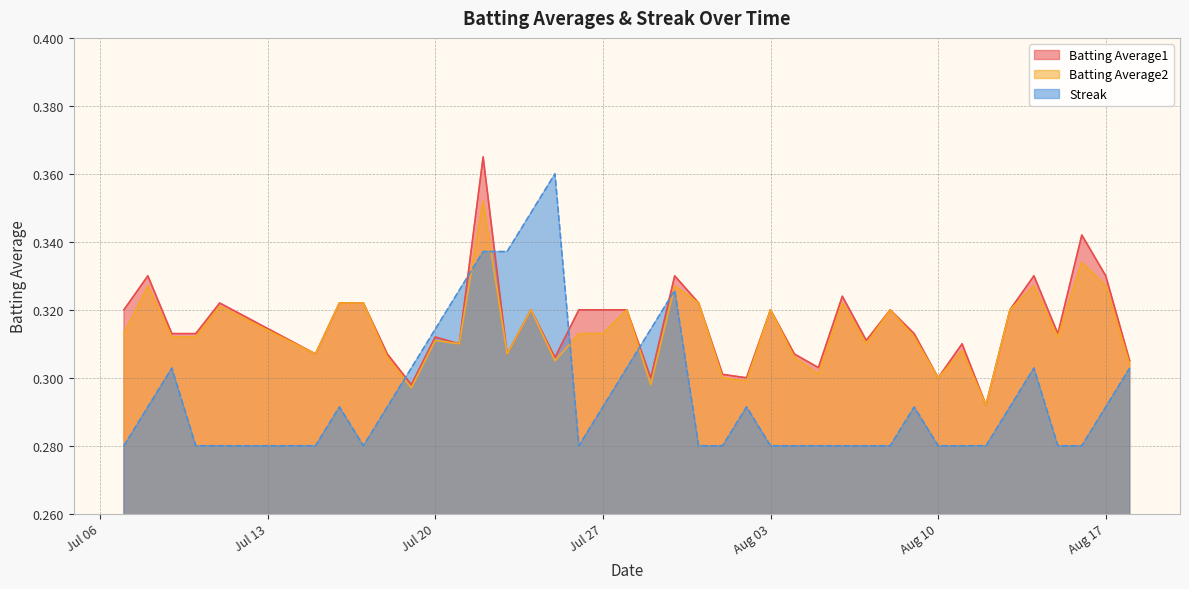

True or false: Streak and Batting Average2 cross at least once.

True